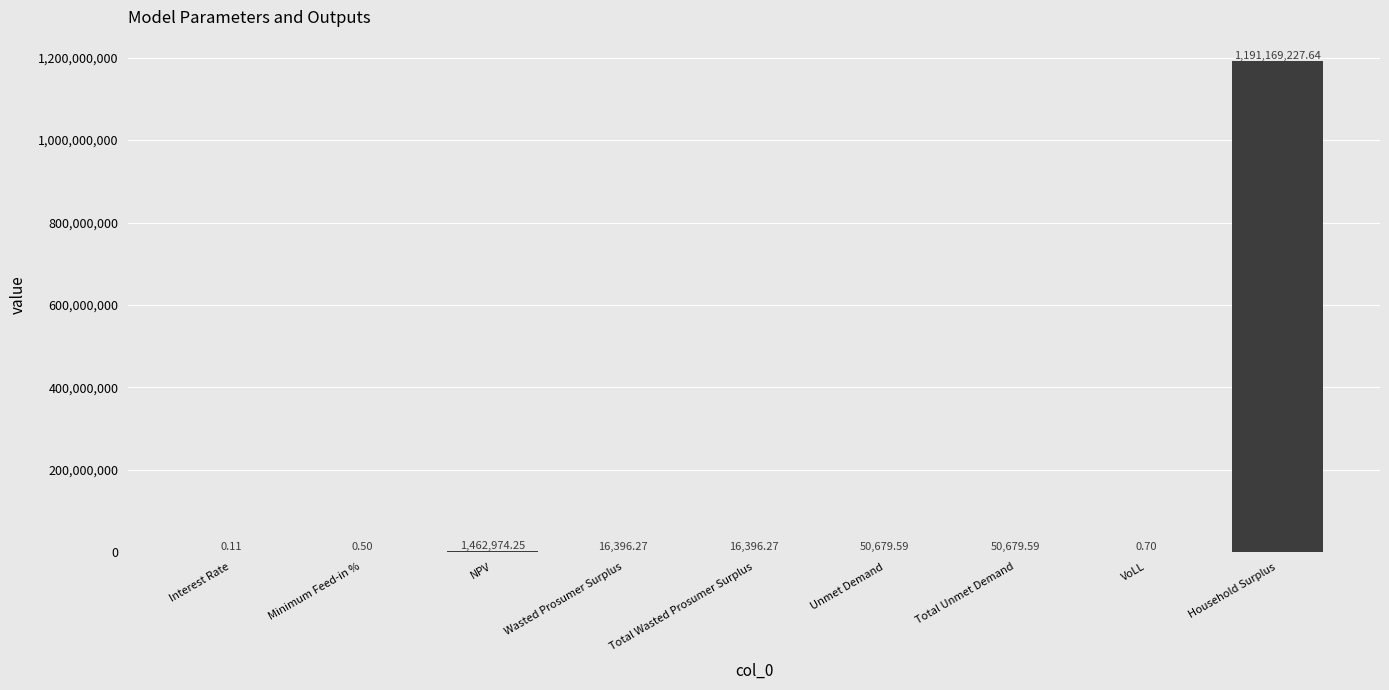

Where does the data first go above 16396?

NPV